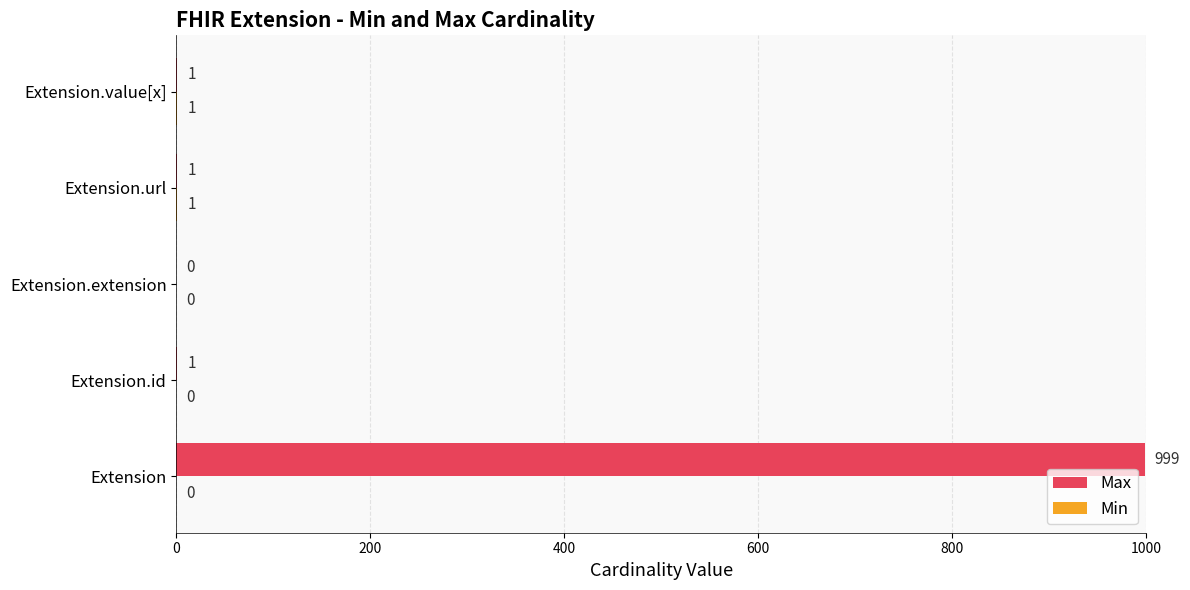

Which series has the largest range (max minus min)?

Max